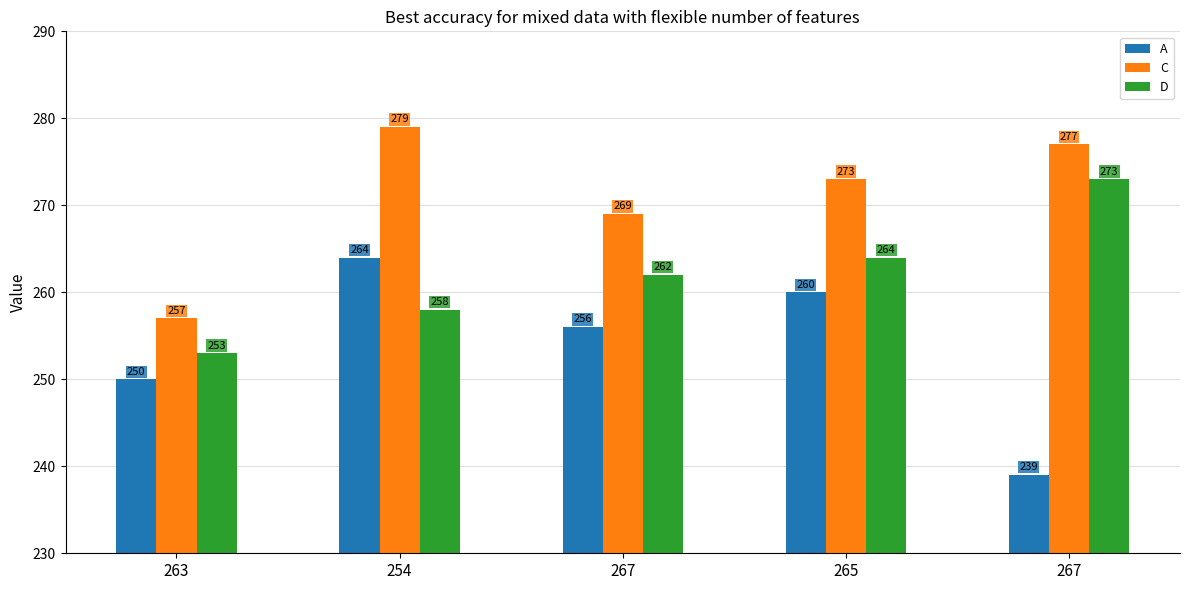

The A series shows 250 at 263. True or false?

True